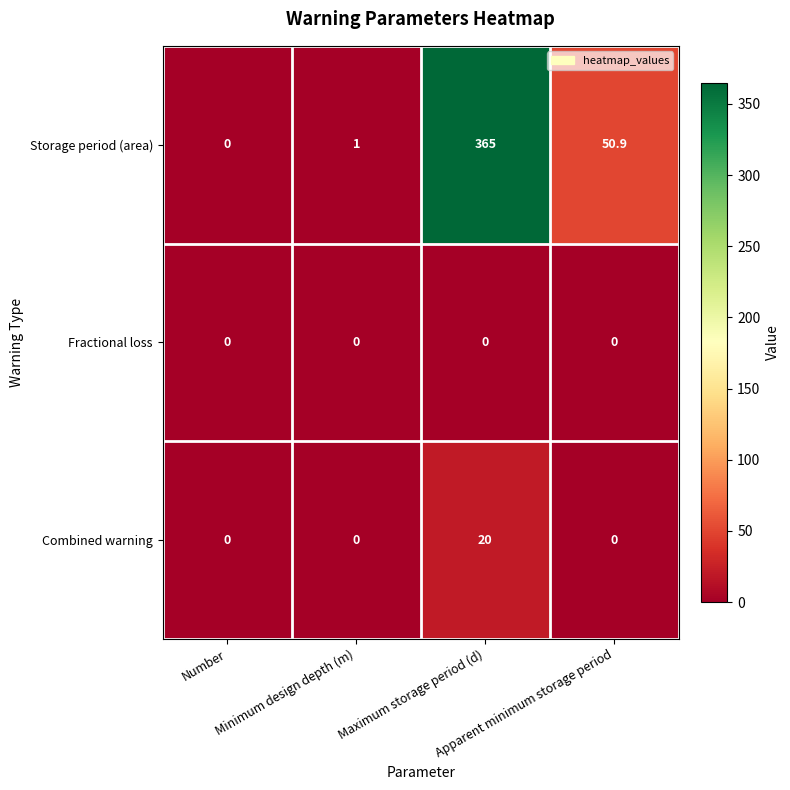

Which series has the widest spread of values?

Storage period (area)